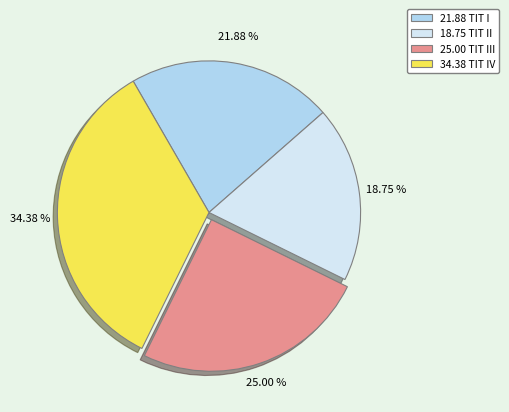

Is there a majority slice in this chart?

No